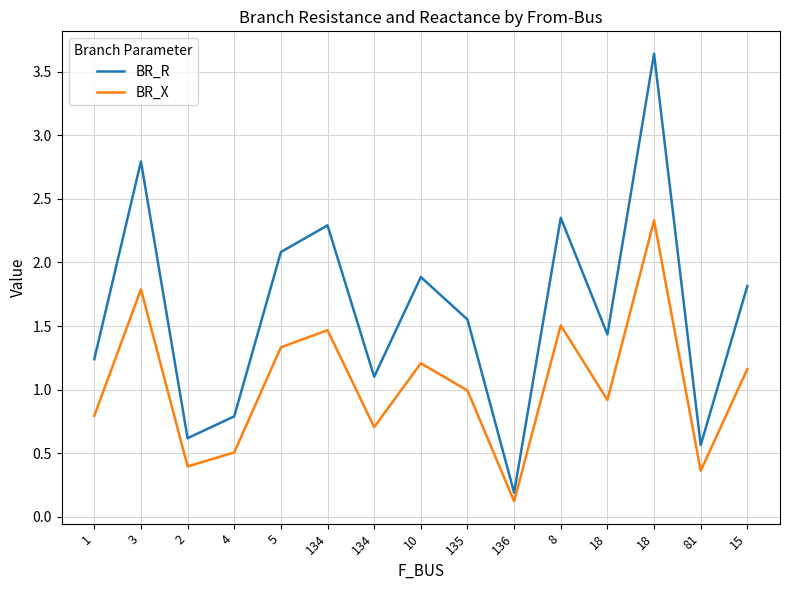

What is the difference between the BR_X values at 15 and 18?

0.2